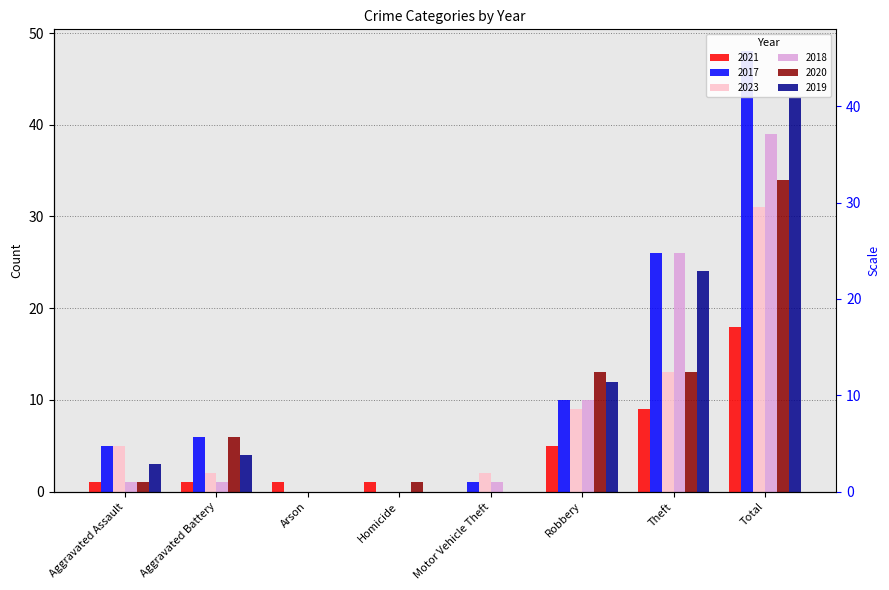

At which category does the chart reach its minimum across all series?

Motor Vehicle Theft